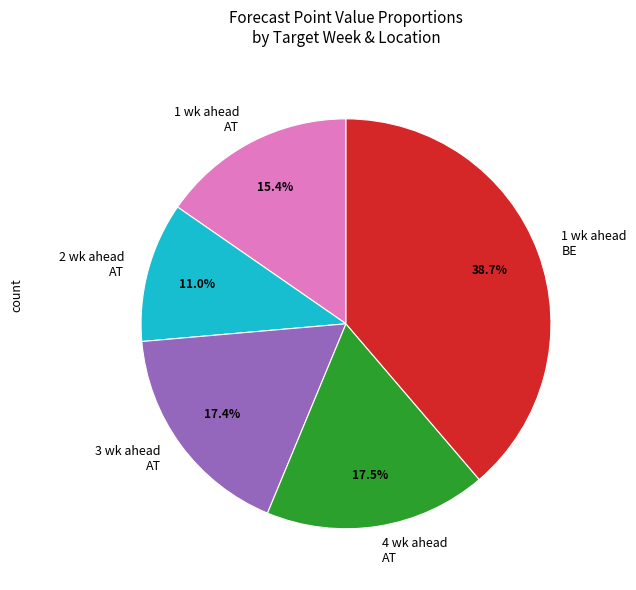

Is the sum of 1 wk ahead AT and 1 wk ahead BE greater than half?

Yes